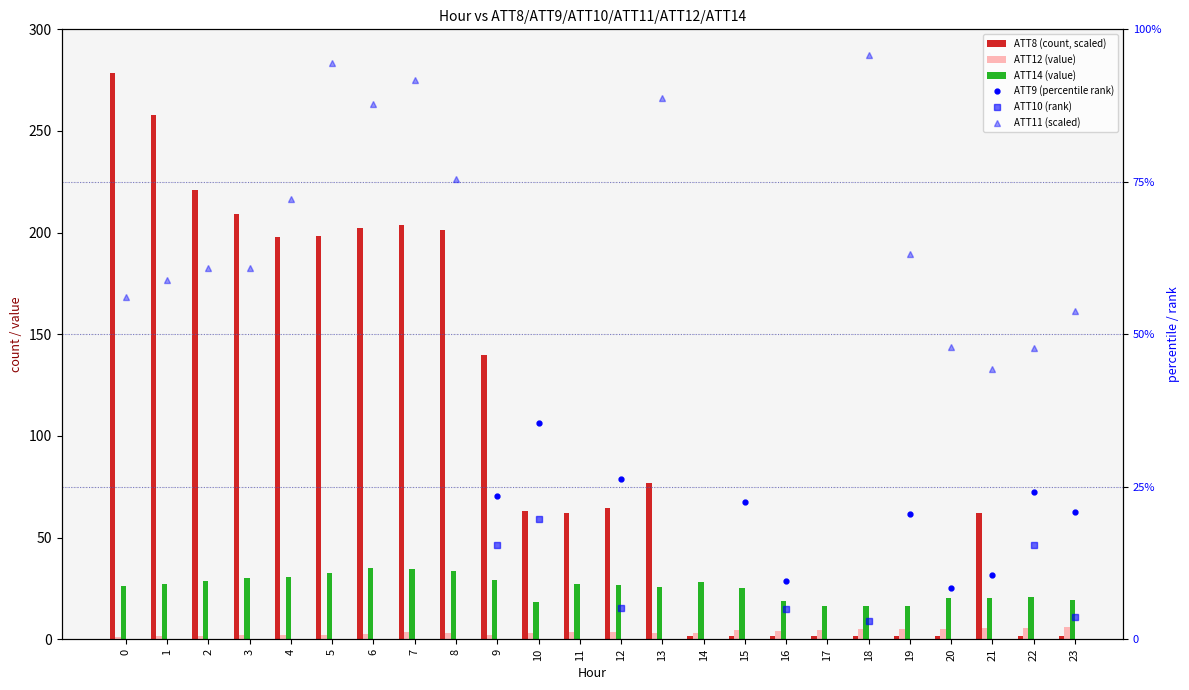

What are all the series names shown in the legend?

ATT8 (count, scaled), ATT12 (value), ATT14 (value), ATT9 (percentile rank), ATT10 (rank), ATT11 (scaled)